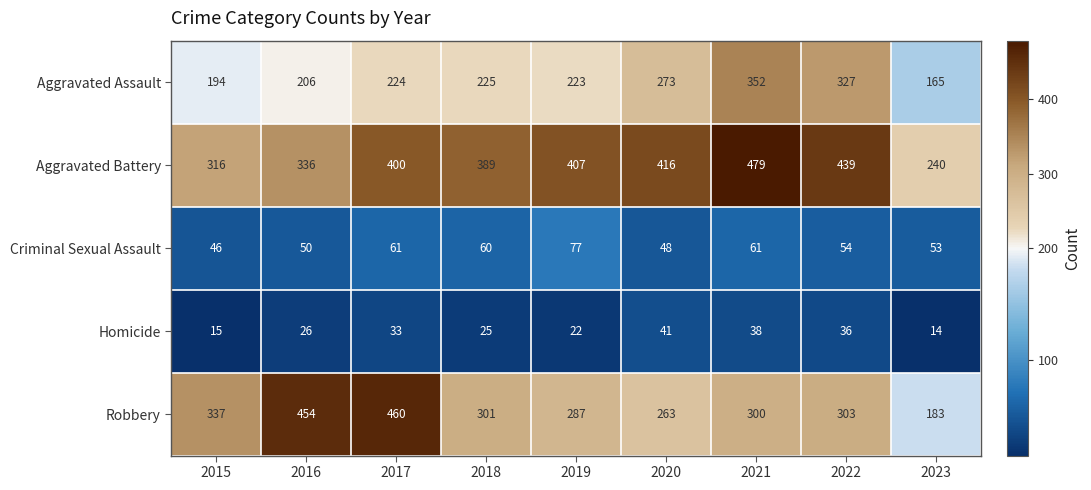

Read the Homicide value at 2020.

41